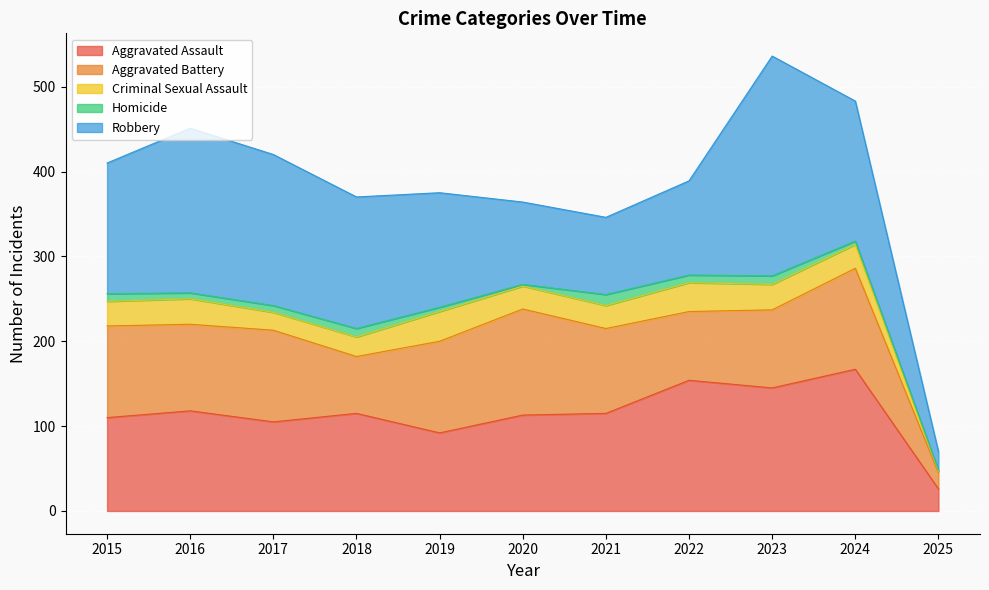

Does the chart display data point markers on the line(s)?

No